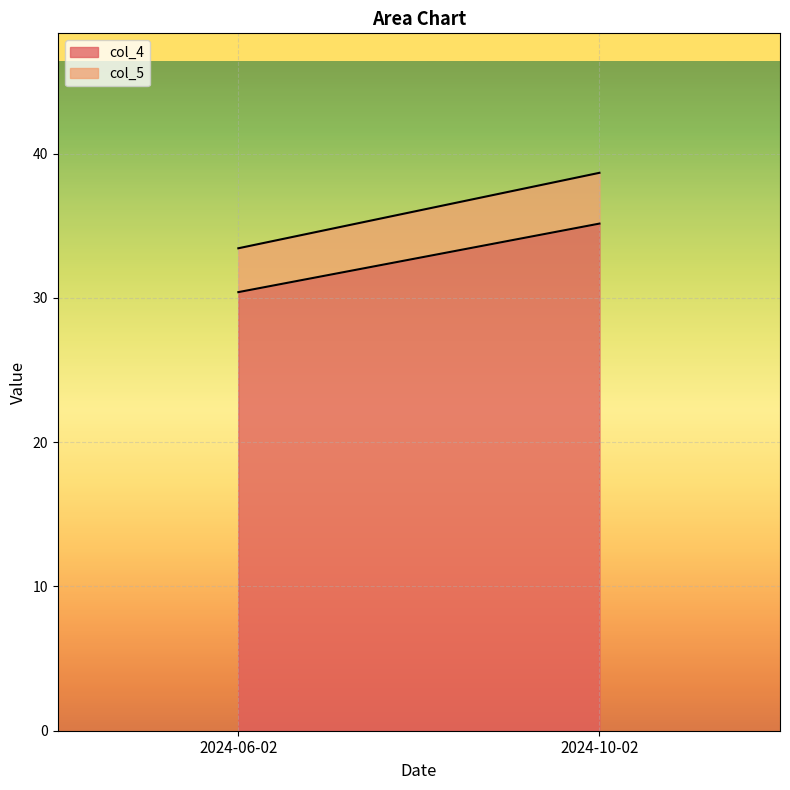

True or false: col_4 has a value of 30.4 at 2024-06-02.

True